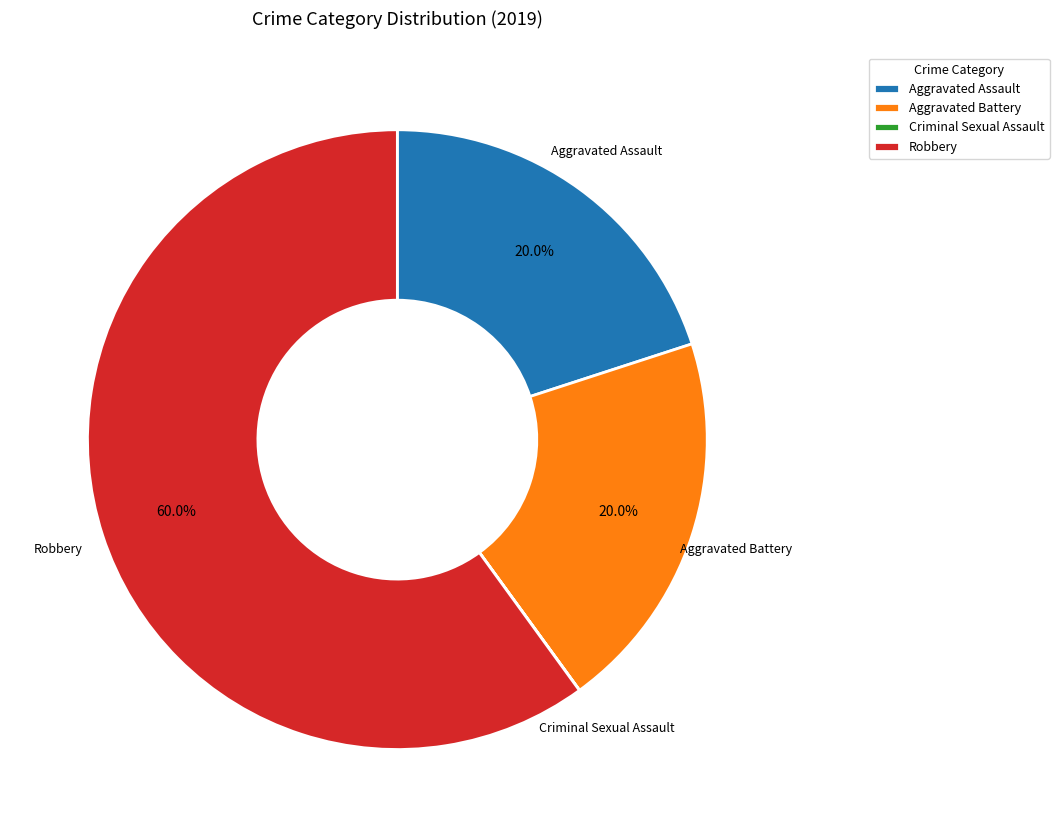

True or false: Aggravated Assault accounts for 11% of the total.

False